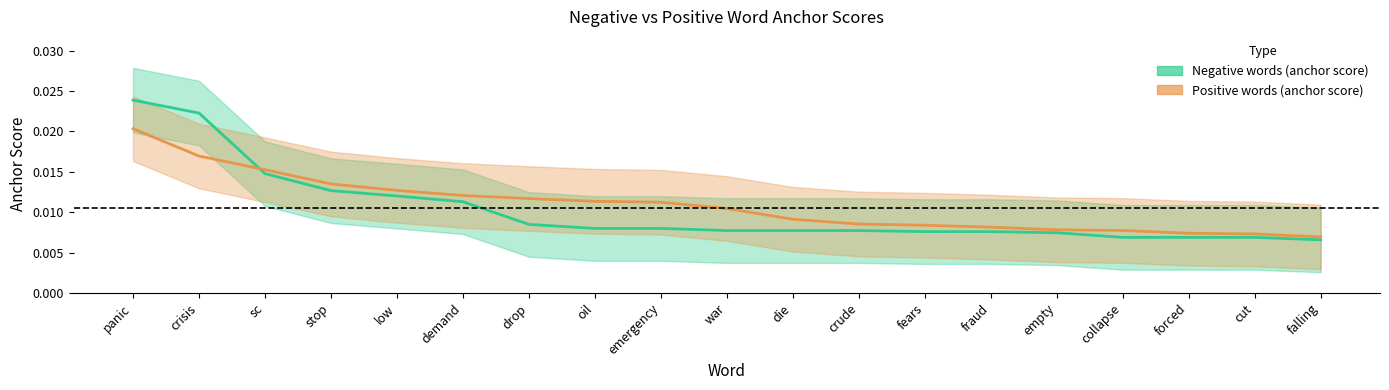

True or false: Negative words (anchor score) and Positive words (anchor score) intersect in this chart.

True